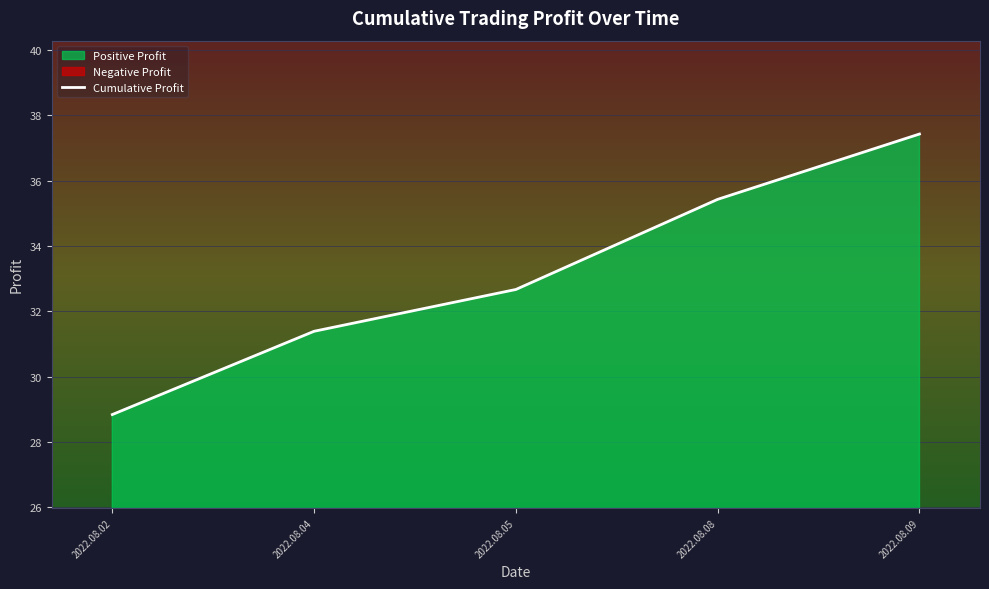

How many lines are shown in the chart?

1